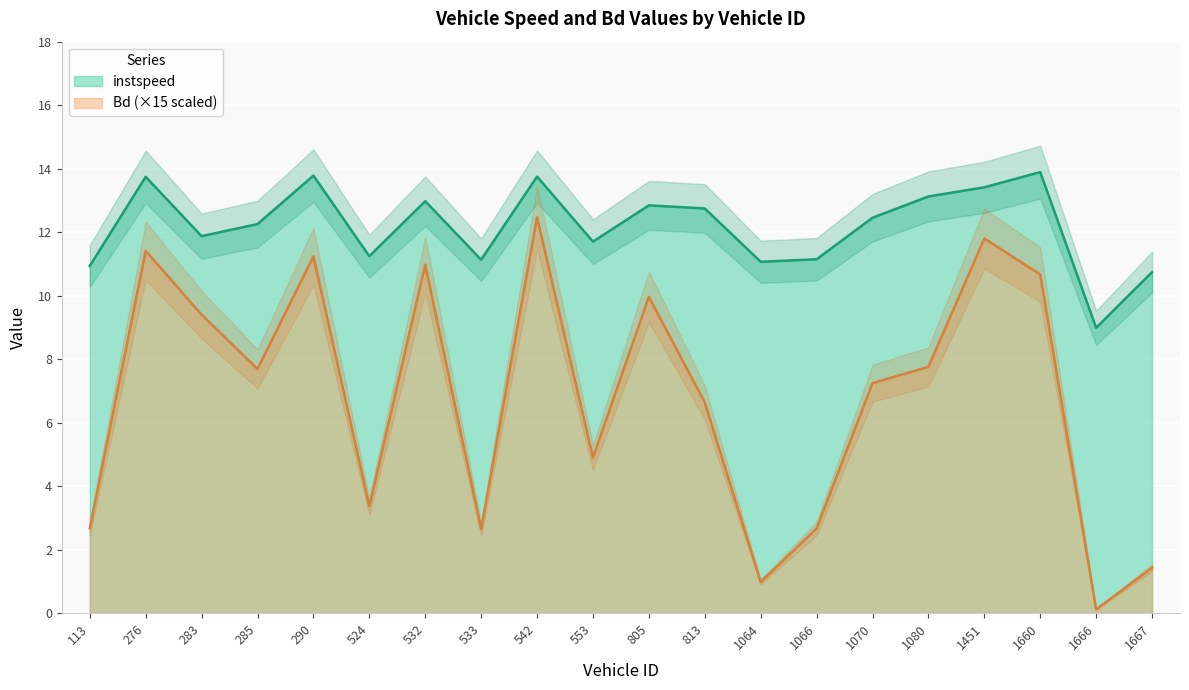

What is the label of the 12th point from the left?

813.0